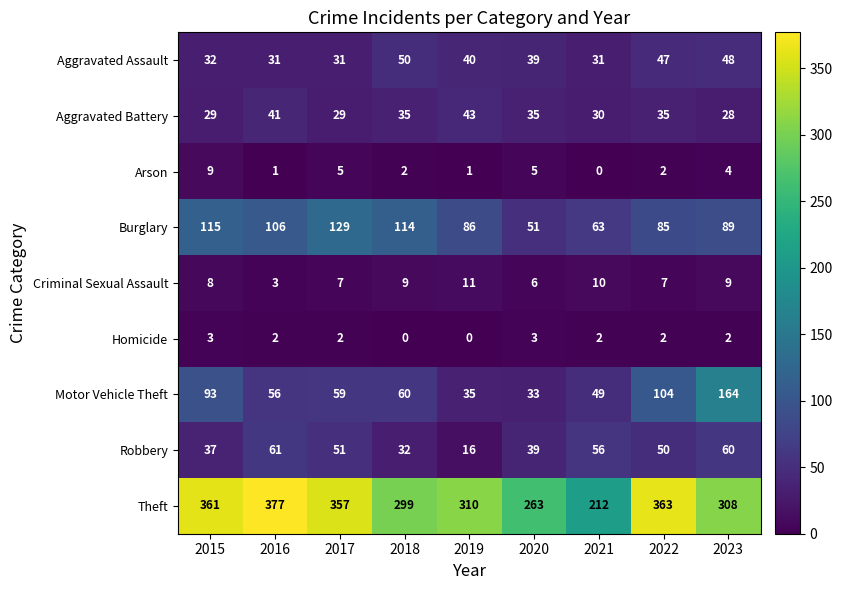

What is the maximum value for Motor Vehicle Theft?

164